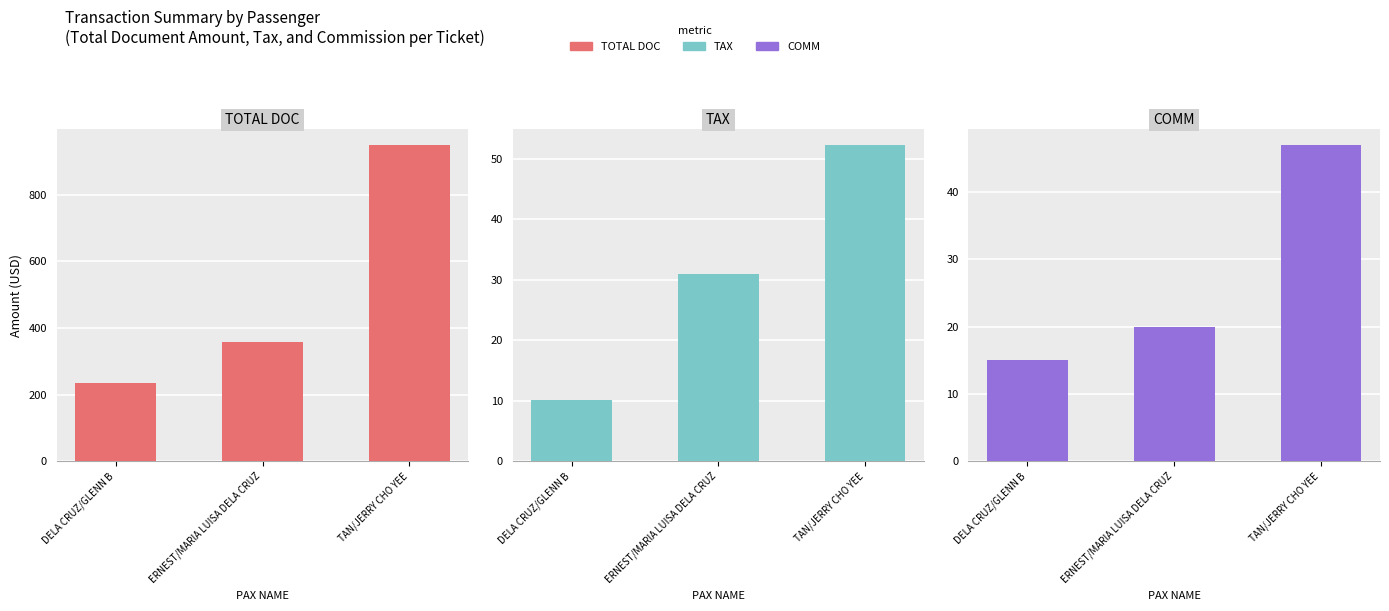

What is the label of the 2nd bar from the left?

ERNEST/MARIA LUISA DELA CRUZ